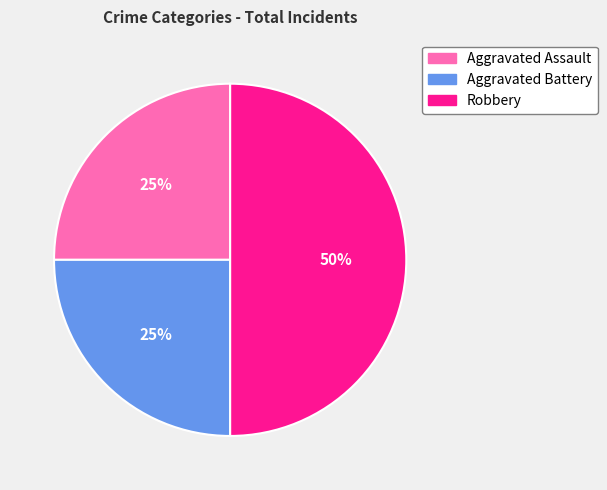

Is it true that Aggravated Assault is 25% of the pie?

True